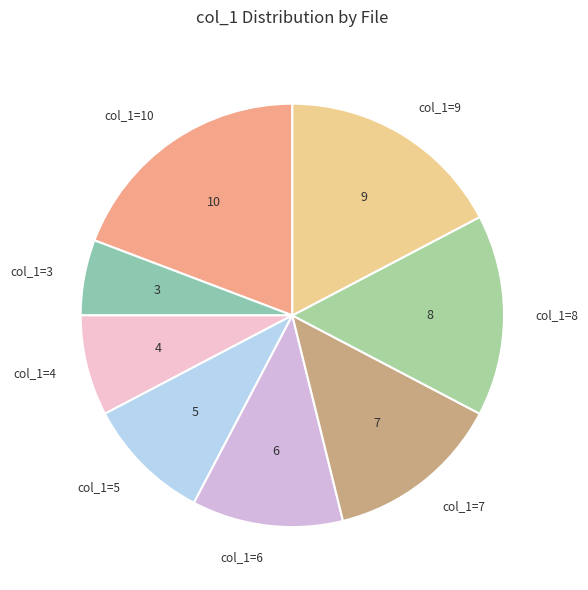

Is it true that col_1=5 is 10% of the pie?

True